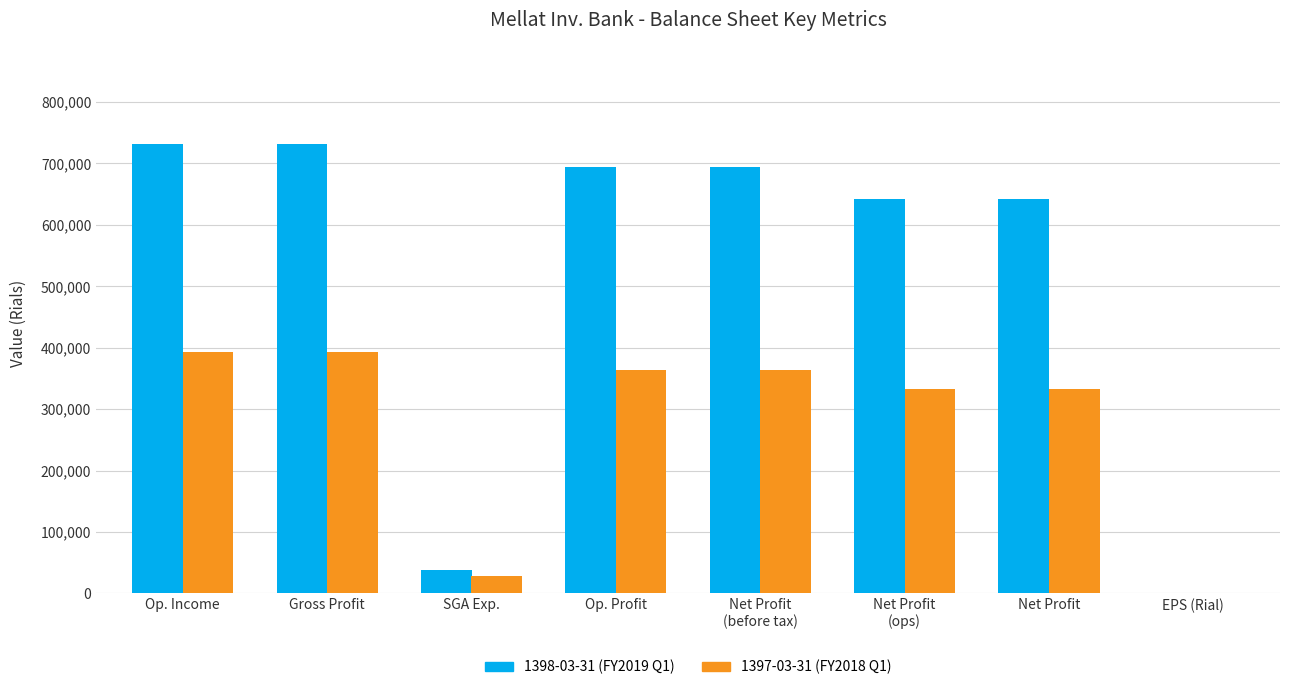

What is the maximum value shown in the chart?

732294